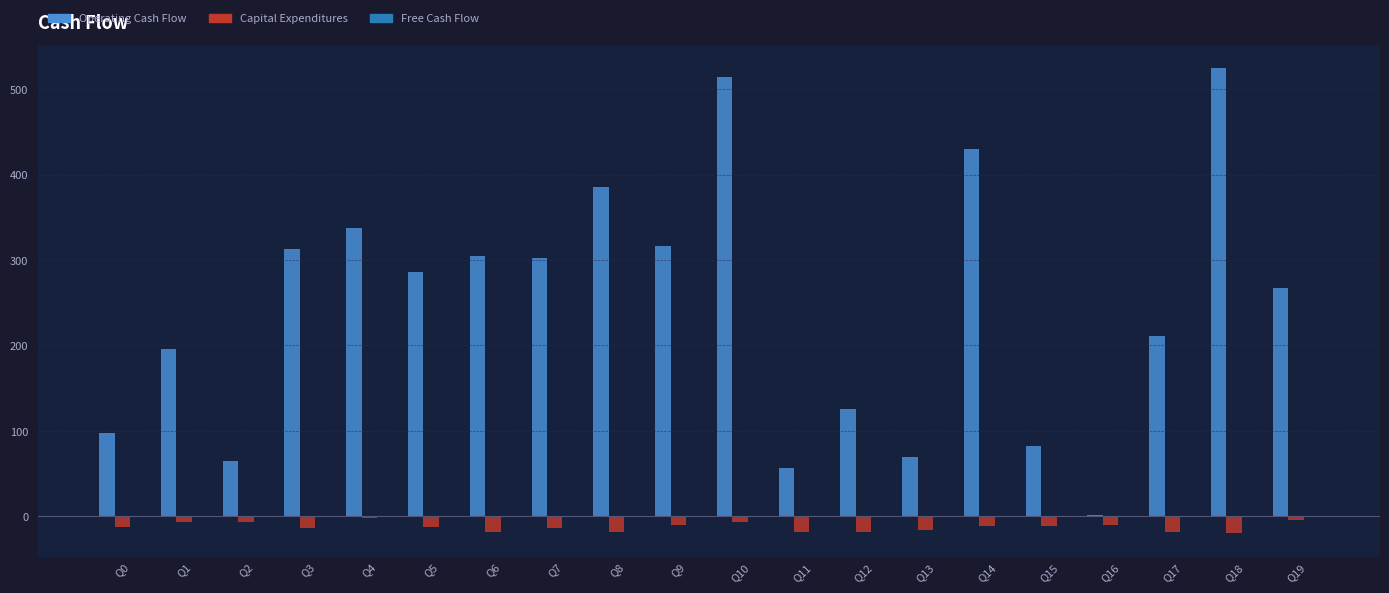

Count the number of data series in this chart.

3